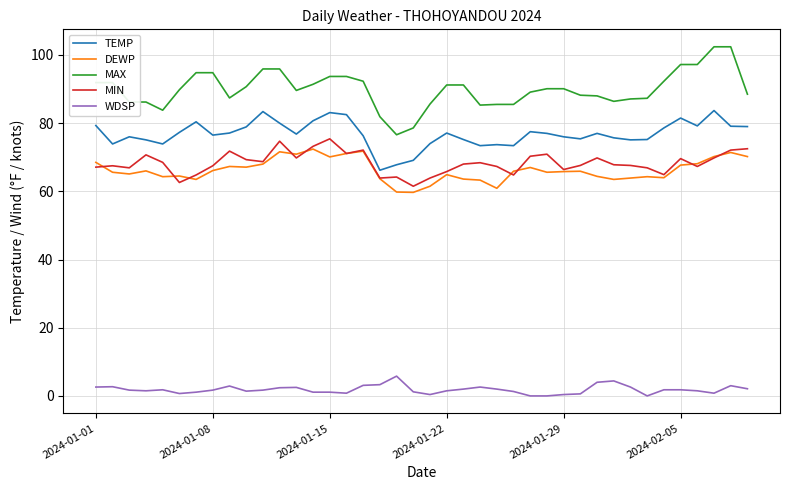

Which series has the largest total across all categories?

MAX